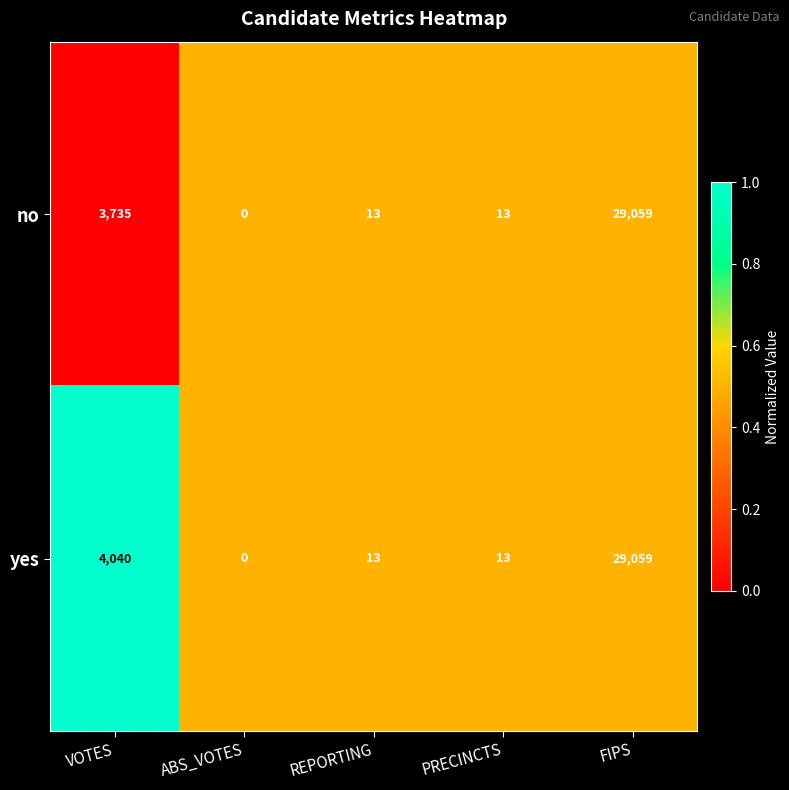

Reading left to right, transcribe all the data shown in this chart.

no: 3735	0	13	13	29059
yes: 4040	0	13	13	29059